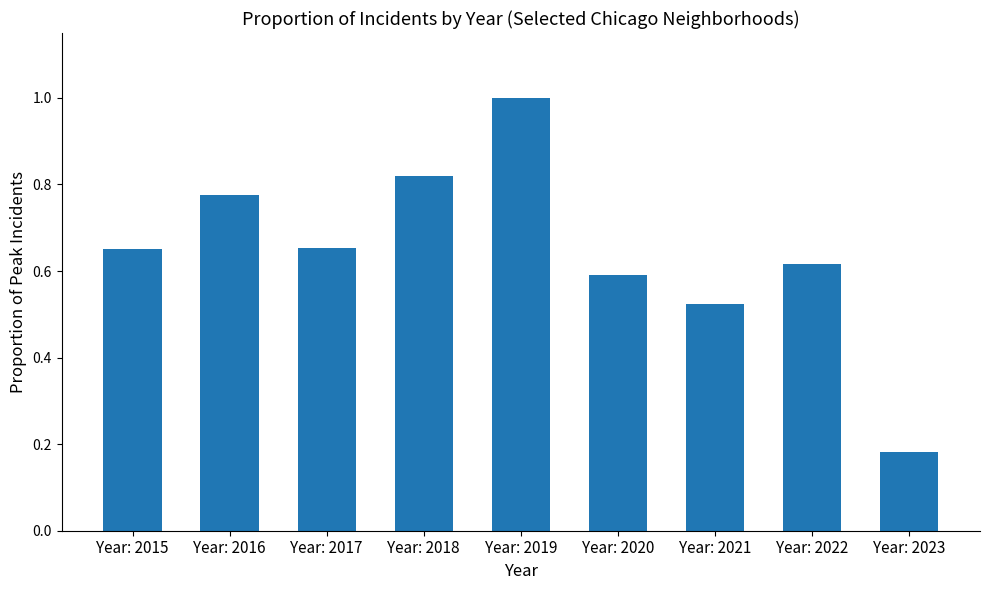

Does the chart contain any negative values?

No